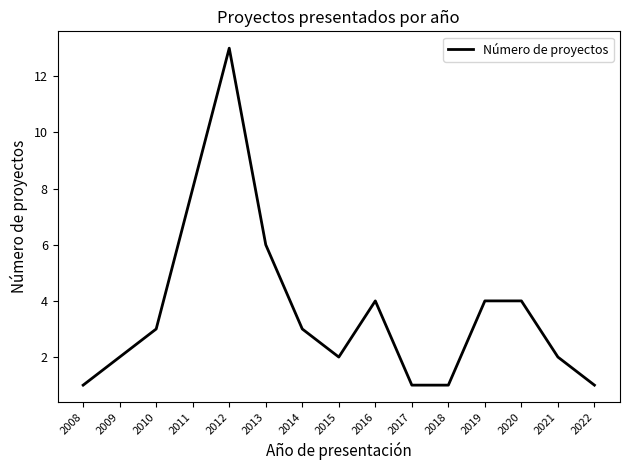

What is the difference between the values at 2008 and 2016?

3